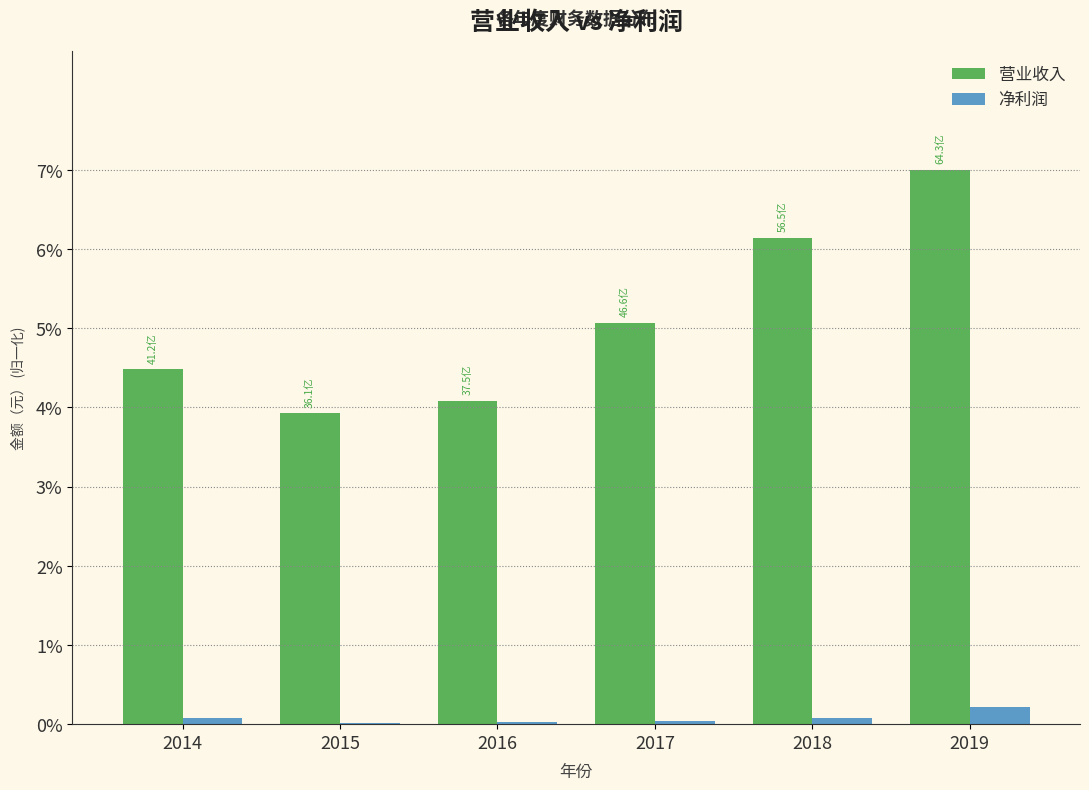

Is it true that 营业收入 equals 1.0 at 2015?

False